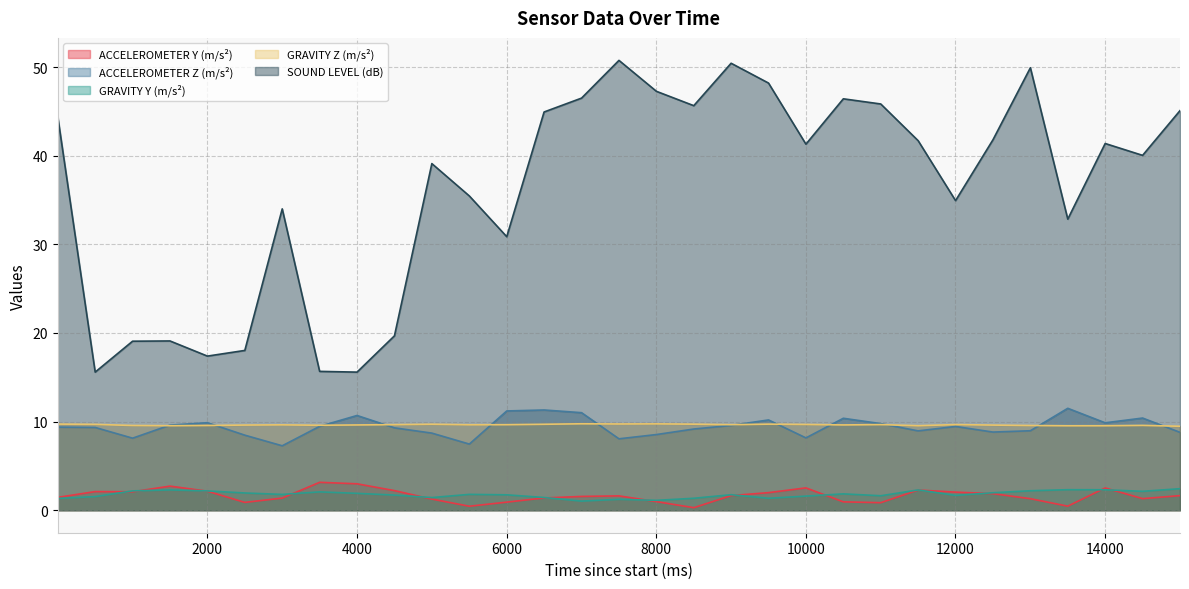

Does the chart display data point markers on the line(s)?

No